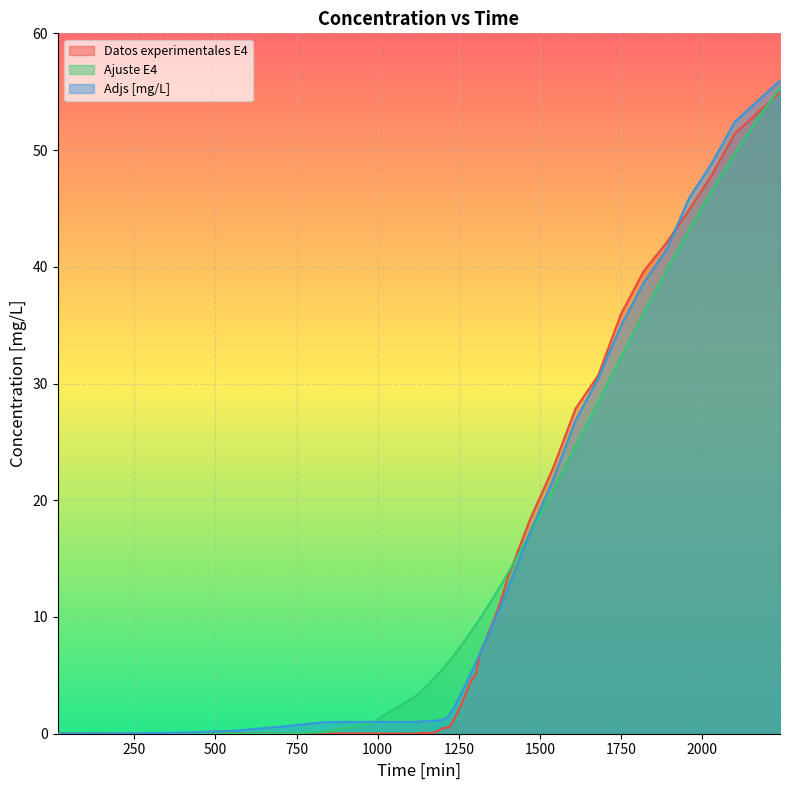

The value of Datos experimentales E4 at 2100 is 27.7. True or false?

False